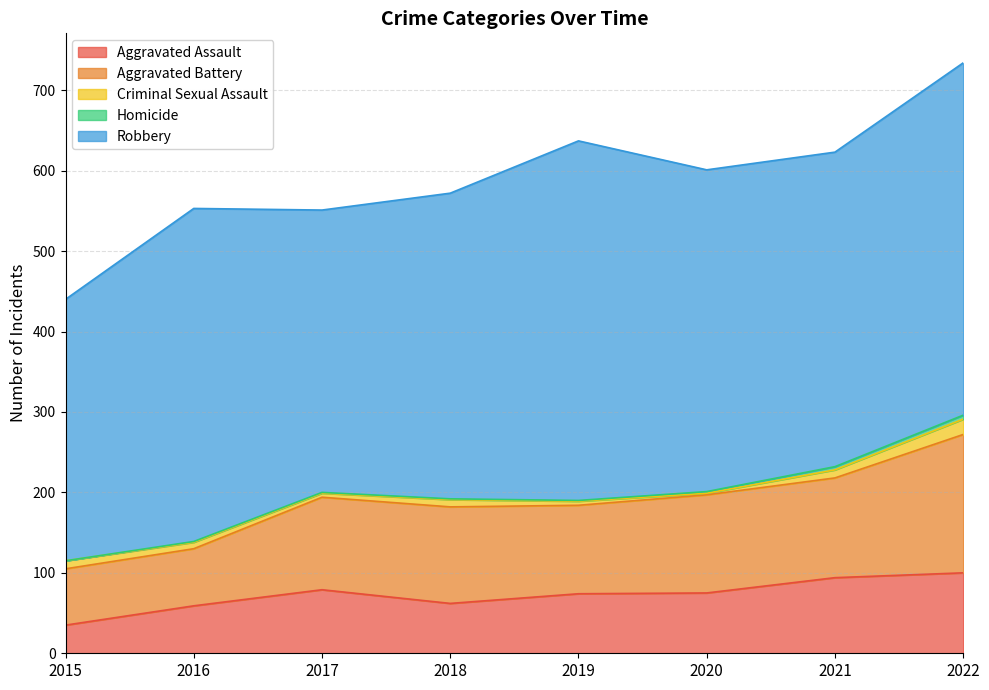

At how many categories does at least one series exceed 216?

8